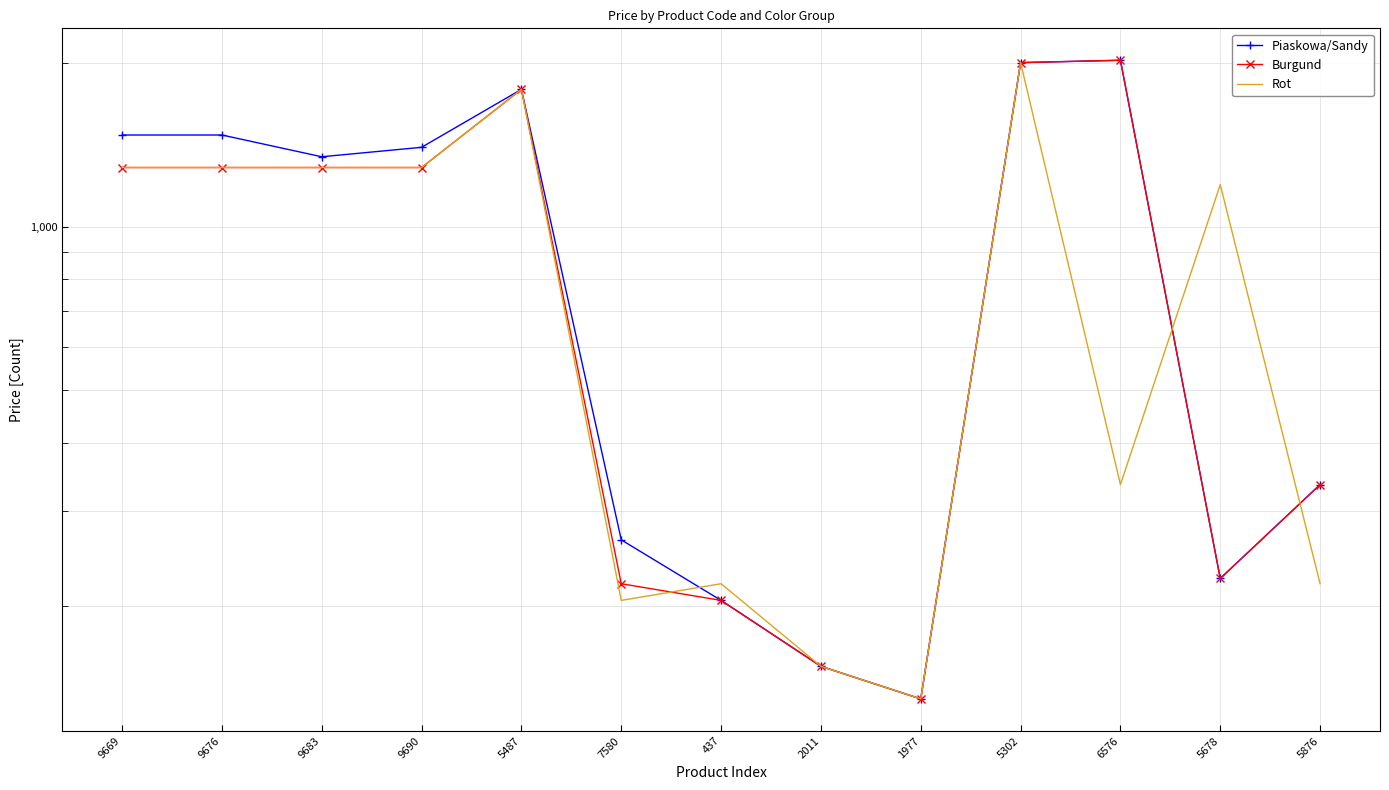

Count the number of categories in the chart.

13